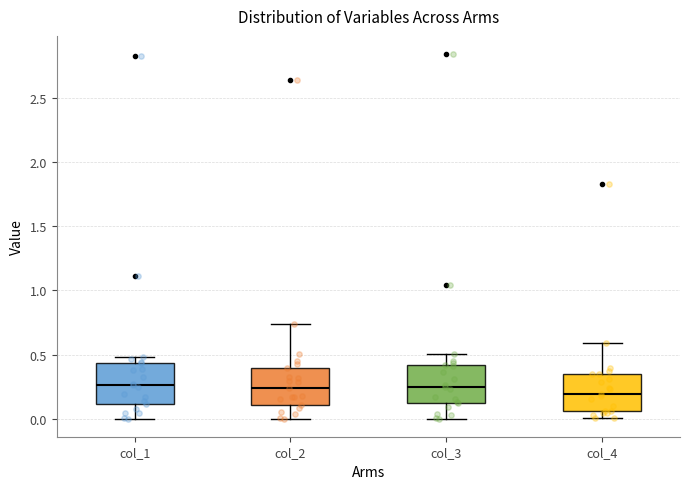

Reading left to right, read every box against the y-axis: the position of its median line, the range the box covers, and the ends of its whiskers. The values are not printed on the chart, so give them approximately, as read against the axis.

col_1: median 0.25, box 0.10 to 0.45, whiskers 0.00 to 0.50
col_2: median 0.25, box 0.10 to 0.40, whiskers 0.00 to 0.75
col_3: median 0.25, box 0.10 to 0.40, whiskers 0.00 to 0.50
col_4: median 0.20, box 0.05 to 0.35, whiskers 0.00 to 0.60